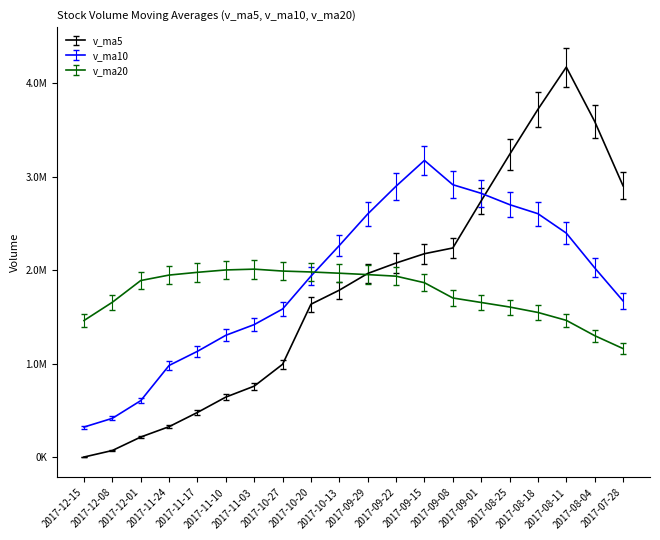

Is this an area chart (filled region under the line)?

No